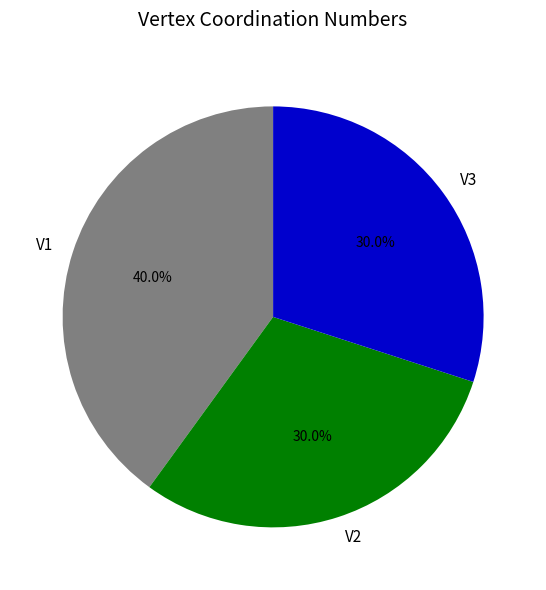

Is V3 the majority of the pie?

No